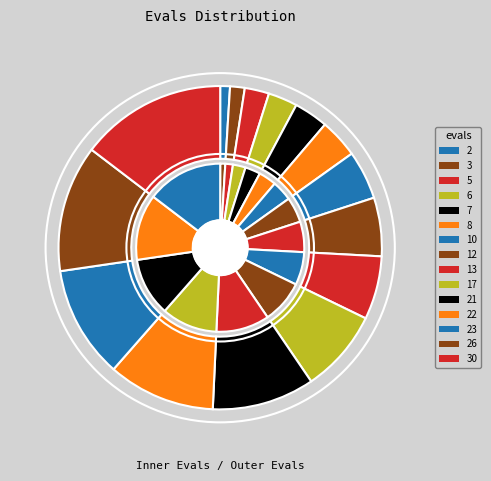

What percentage do 26 and 7 together represent?

16.1%